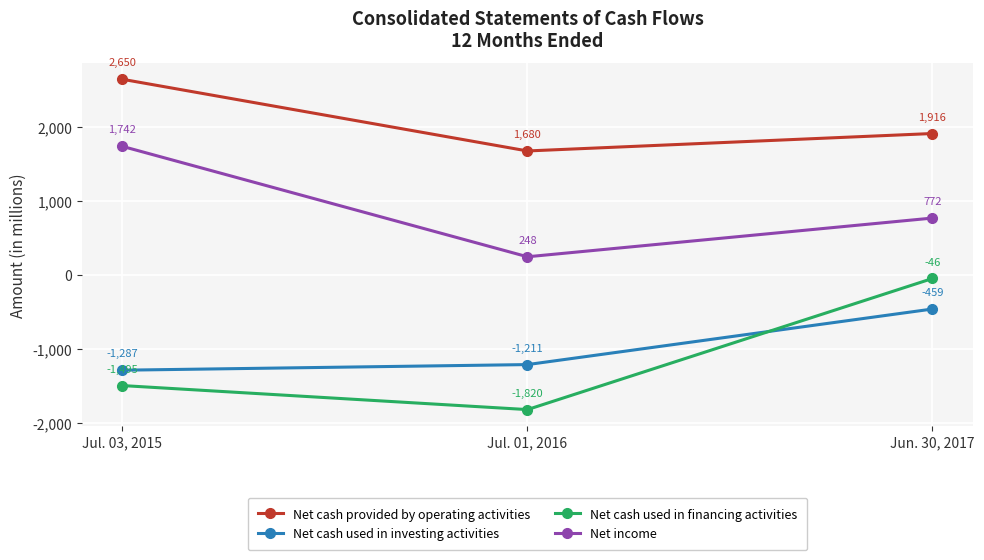

What is the sum of the Net cash used in investing activities values at Jun. 30, 2017 and Jul. 01, 2016?

-1670